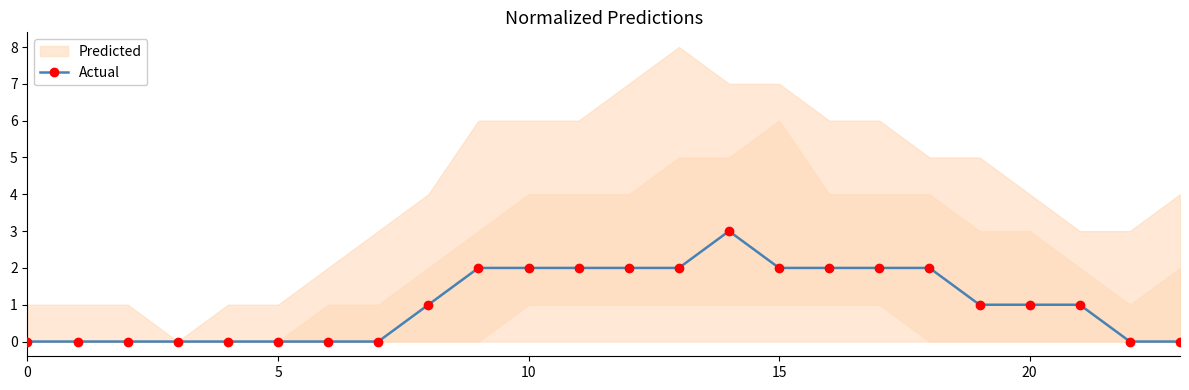

How many data points are above 1?

10